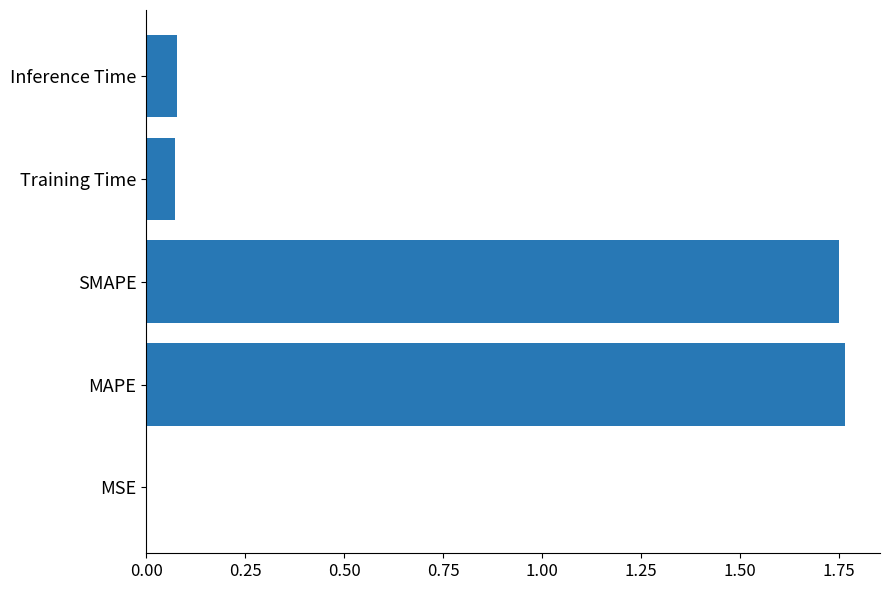

What is the sum of all values?

3.7